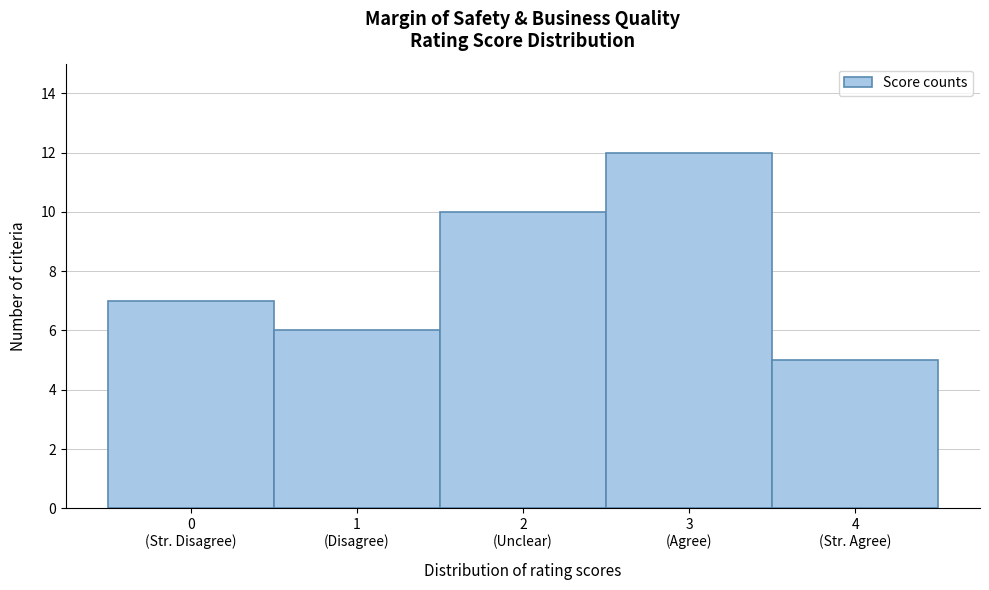

Reading right to left, transcribe all the data shown in this chart.

5	12	10	6	7